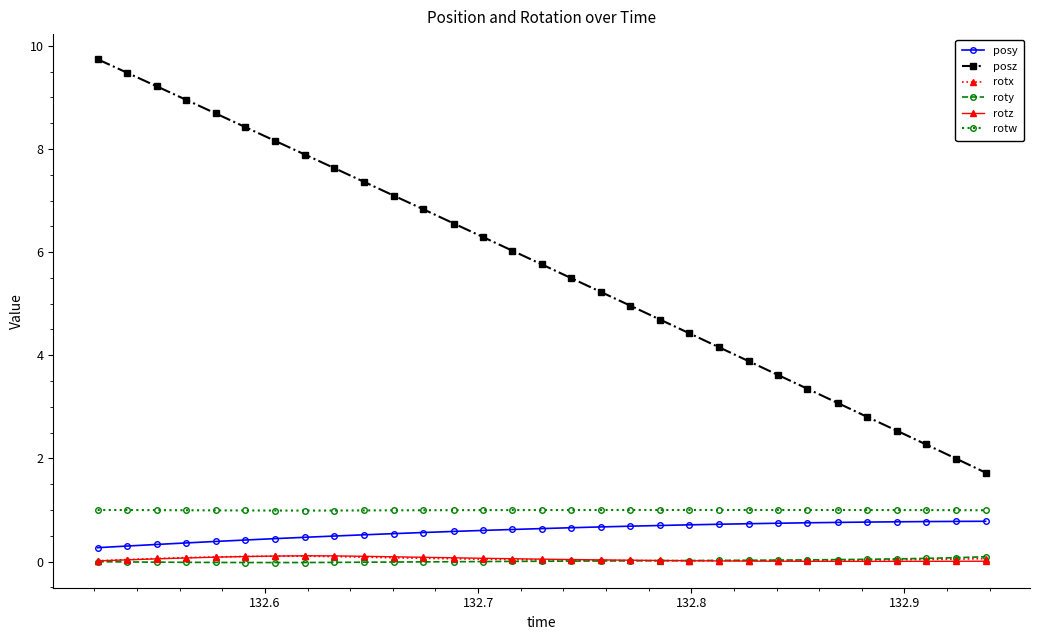

What are all the series names shown in the legend?

posy, posz, rotx, roty, rotz, rotw